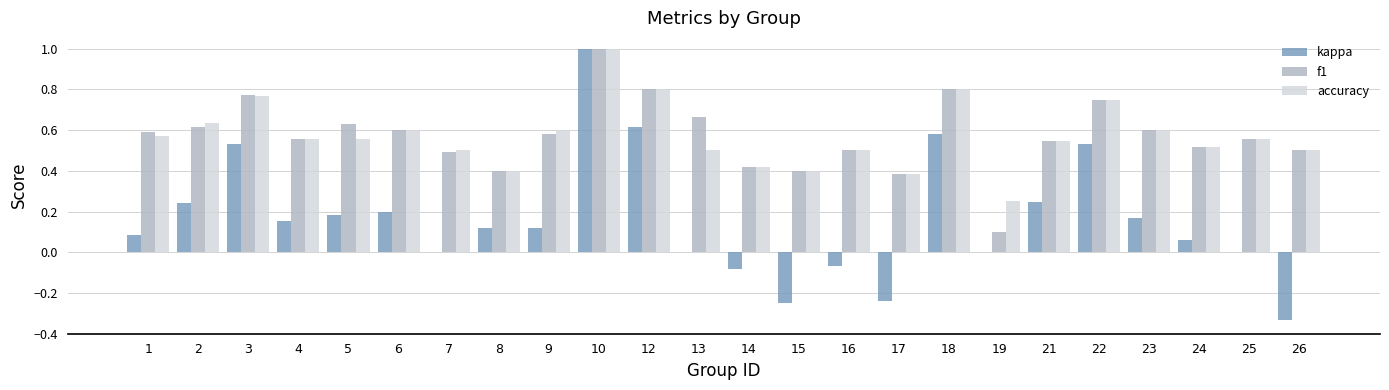

The accuracy series shows 0.6 at 4. True or false?

True